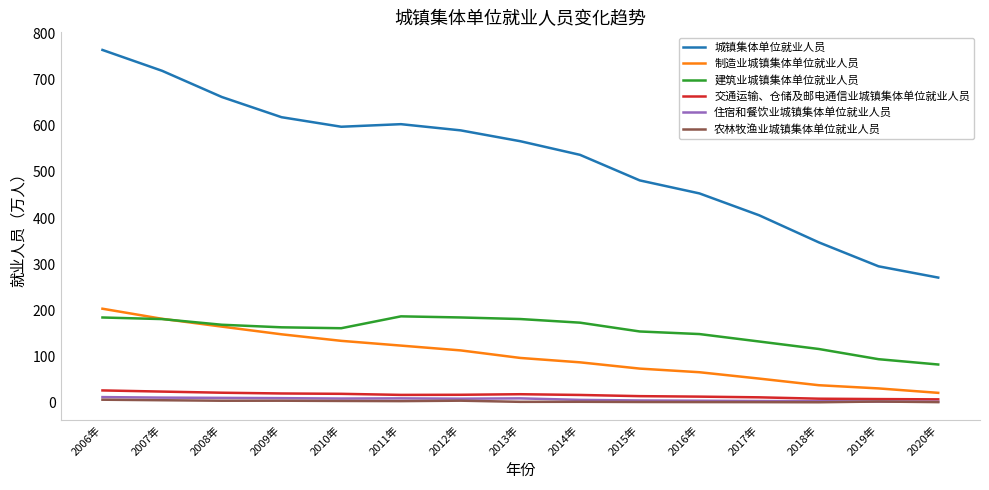

What is the minimum value for 建筑业城镇集体单位就业人员?

83.2